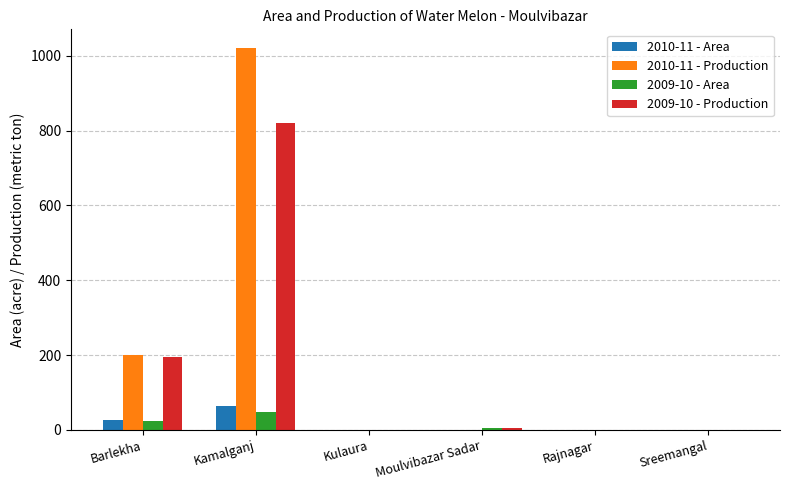

What is the sum of all 2010-11 - Area values?

88